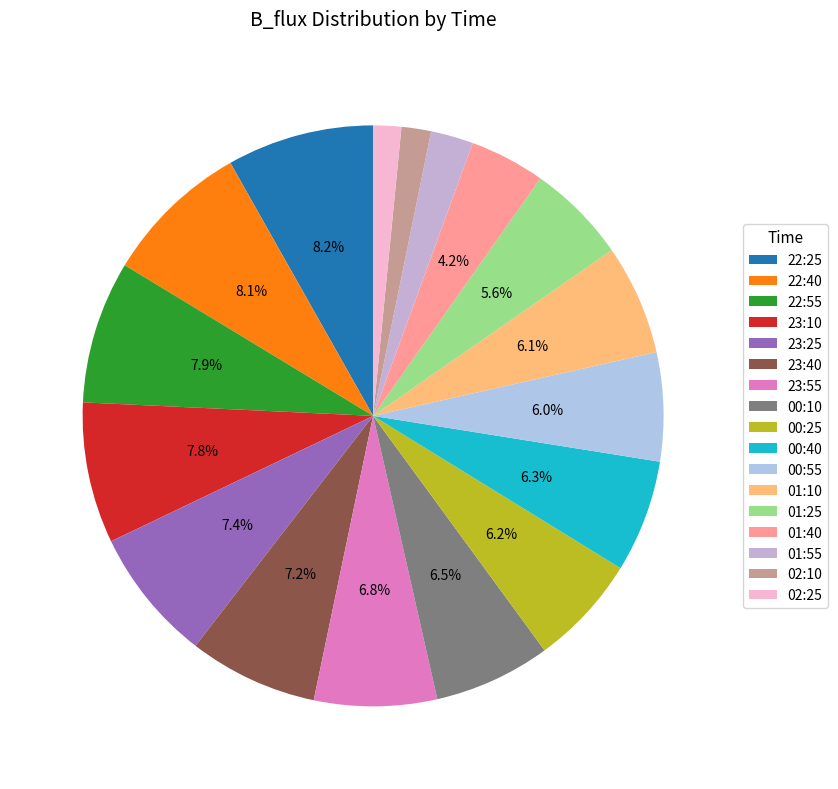

What portion of the pie excludes 01:40?

95.8%